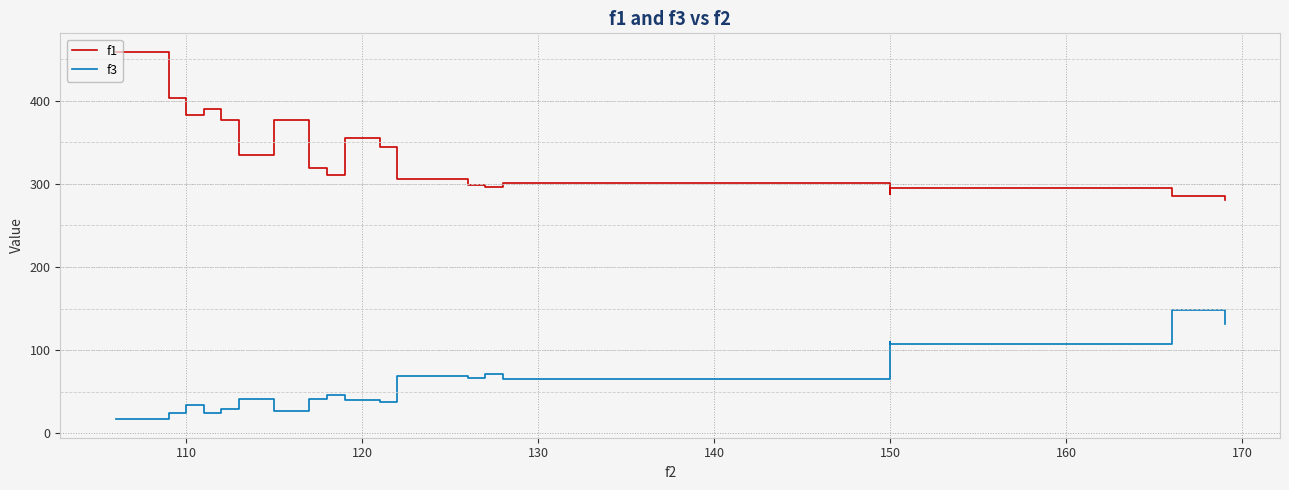

True or false: f3 has more than 0 interior local peaks.

True